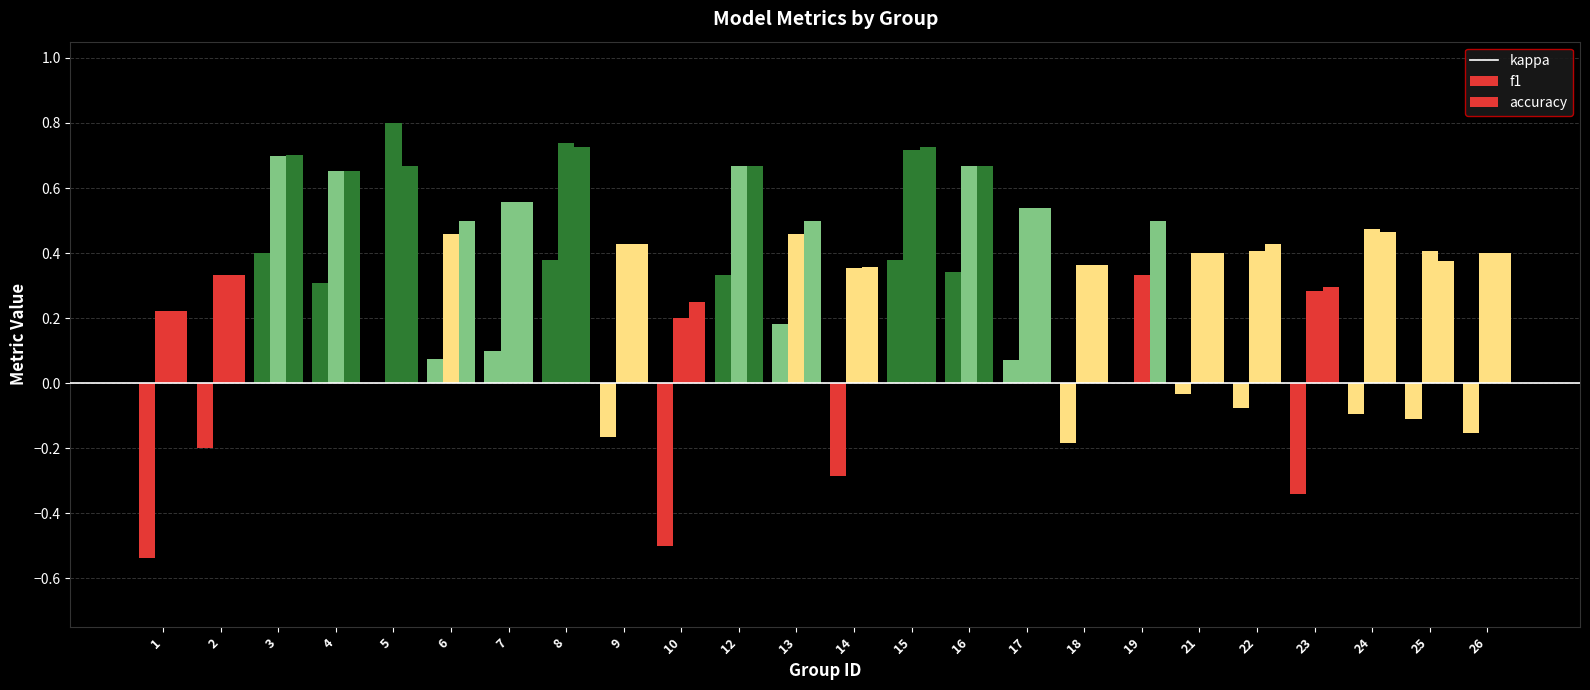

What is the maximum value shown in the chart?

0.8